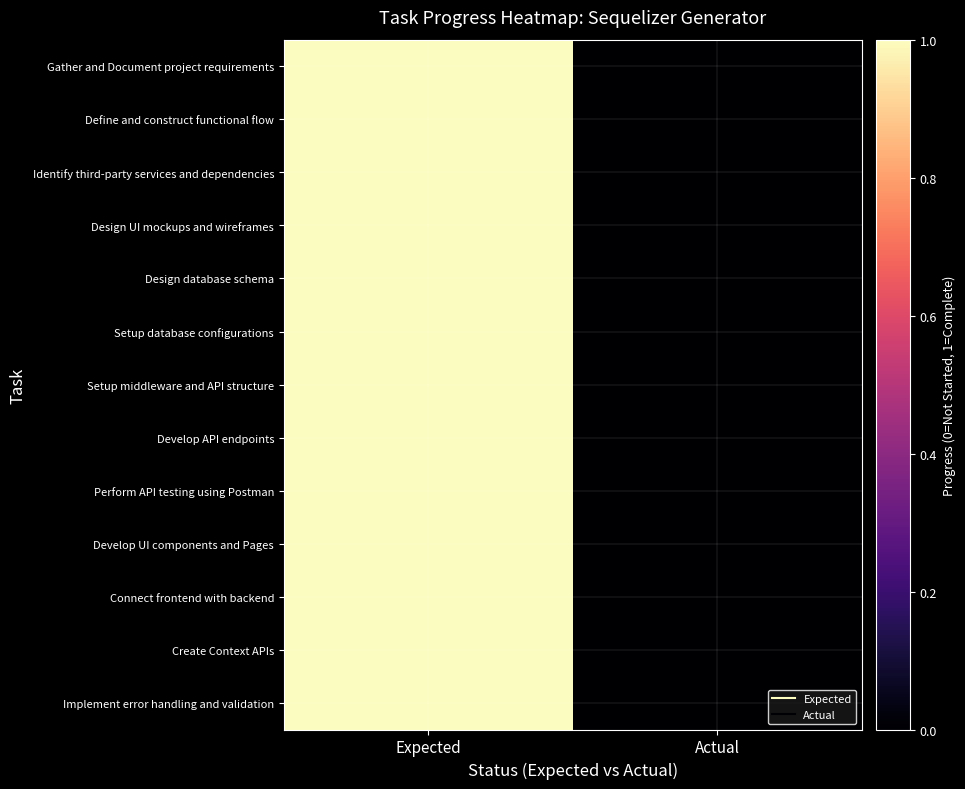

At which category is the sum across all series the highest?

Expected